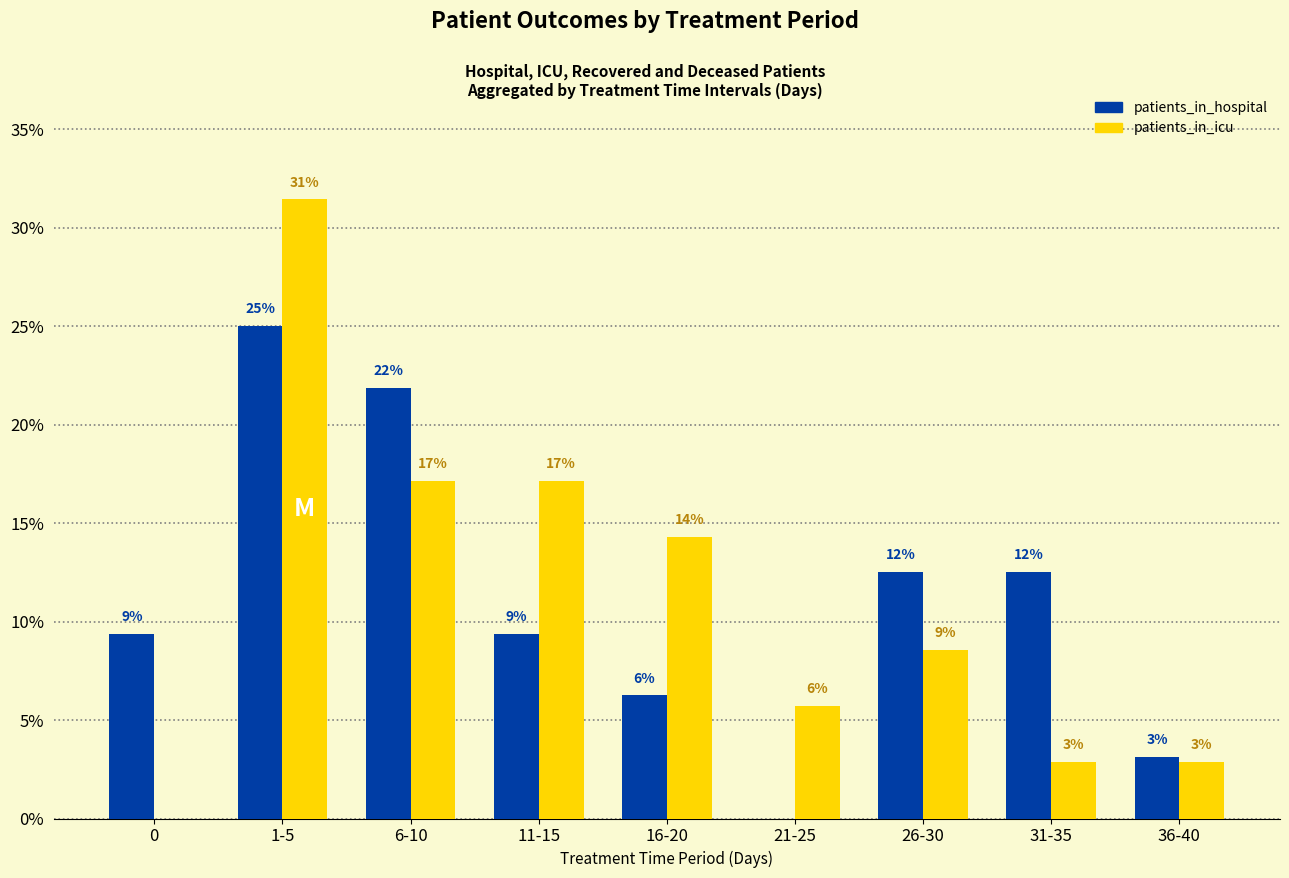

What is the difference between the patients_in_hospital values at 21-25 and 26-30?

12.5